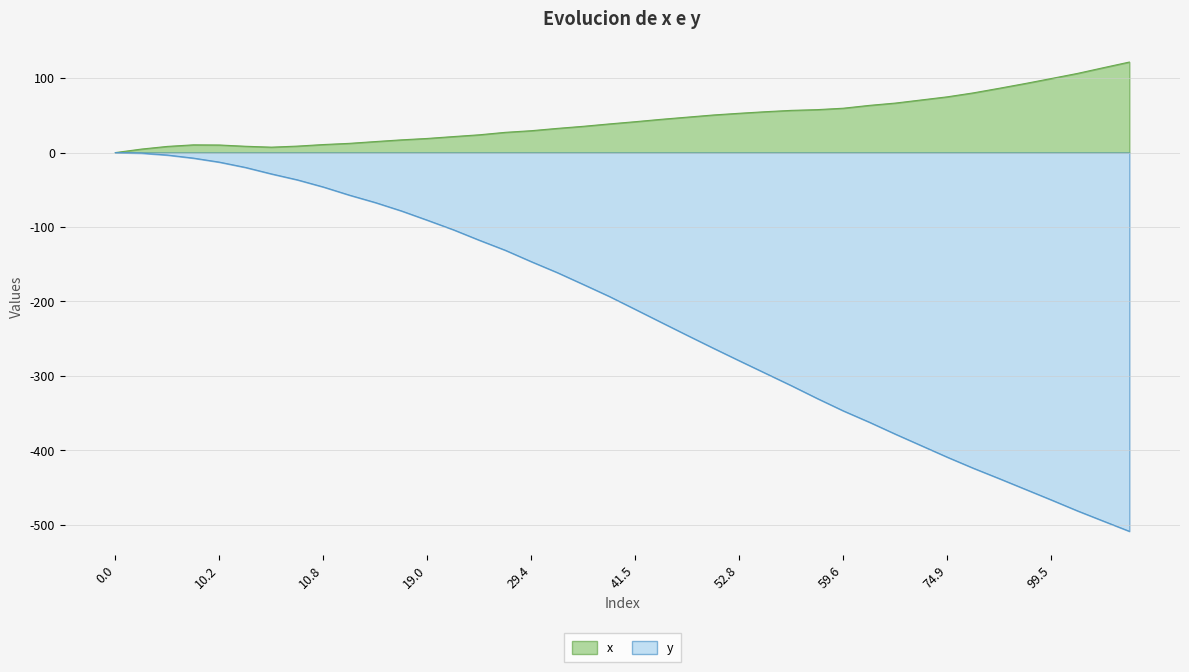

True or false: y and x intersect in this chart.

False